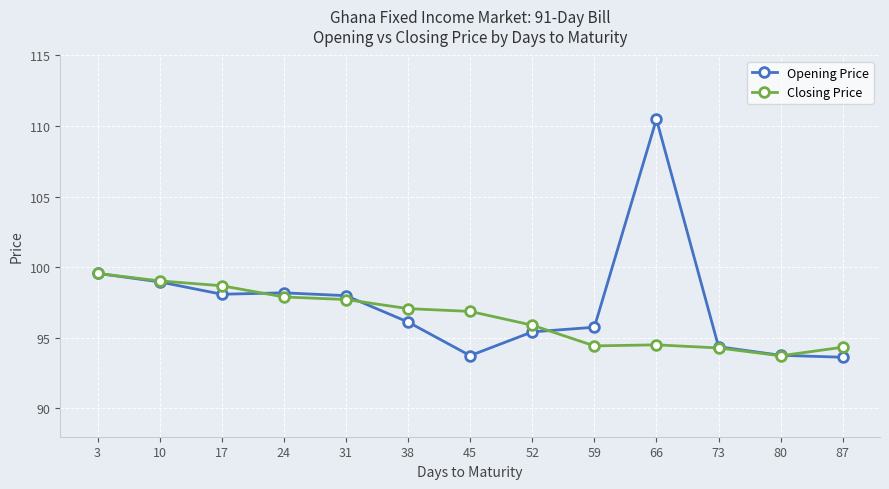

What are all the series names shown in the legend?

Opening Price, Closing Price